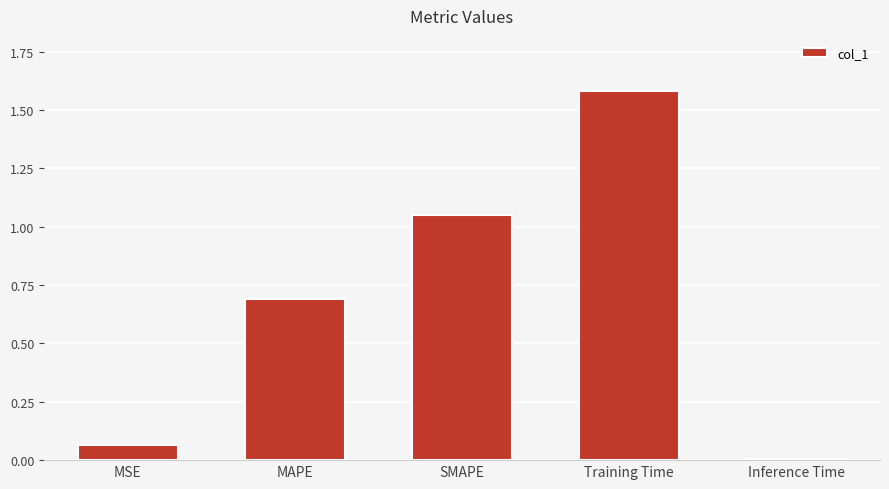

How many bars are there in total?

5